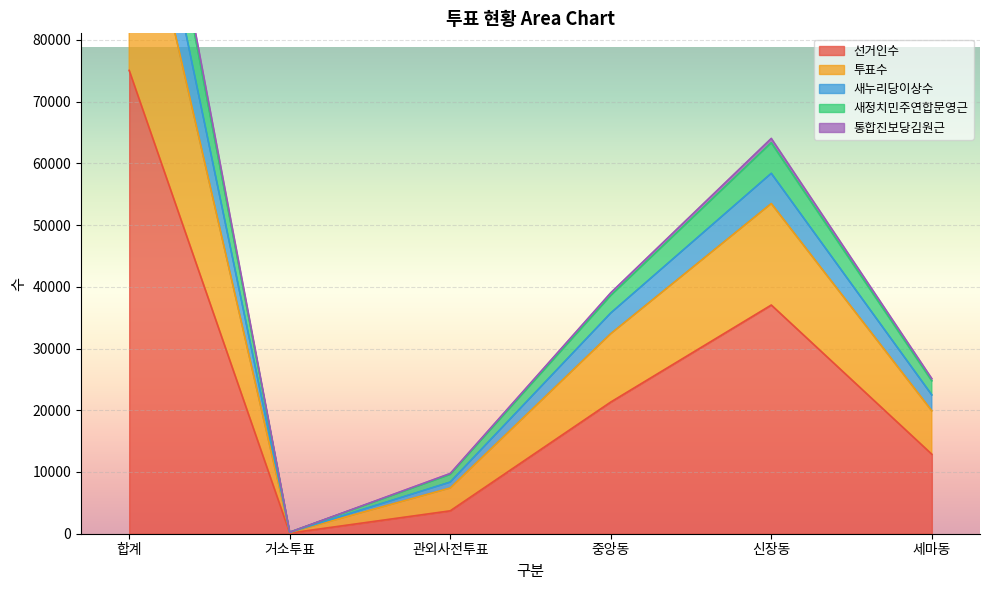

What is the difference between the highest and lowest values at 세마동?

12248